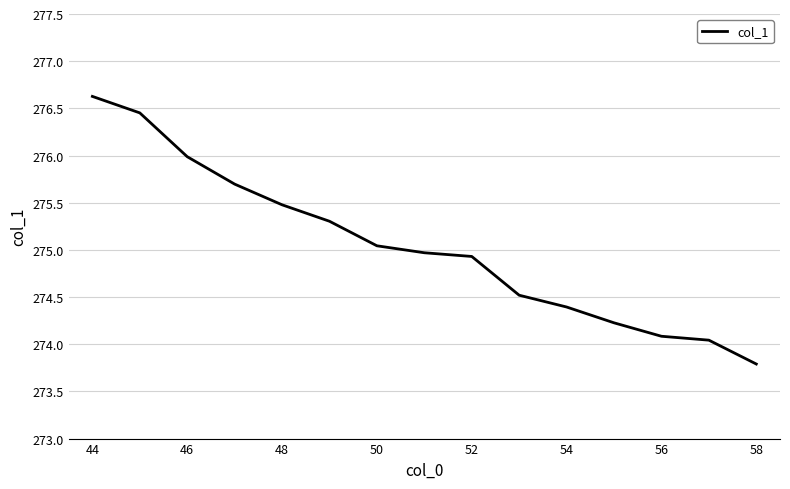

True or false: the data has more than 2 interior local peaks.

False